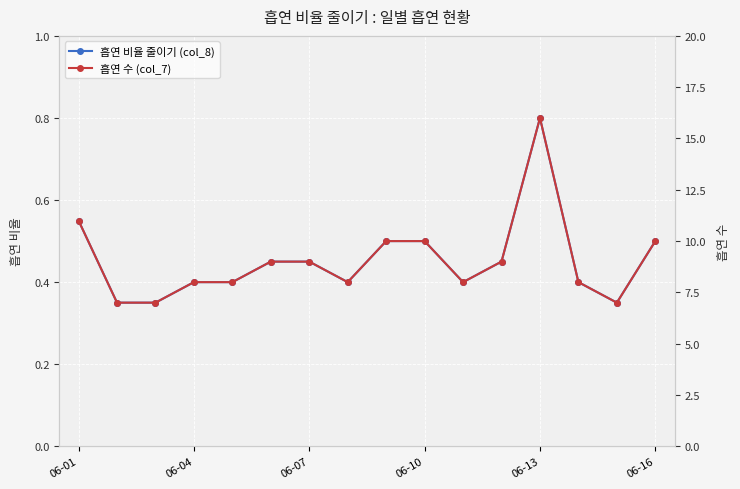

The value of 흡연 비율 줄이기 (col_8) at 06-01 is 0.9. True or false?

False